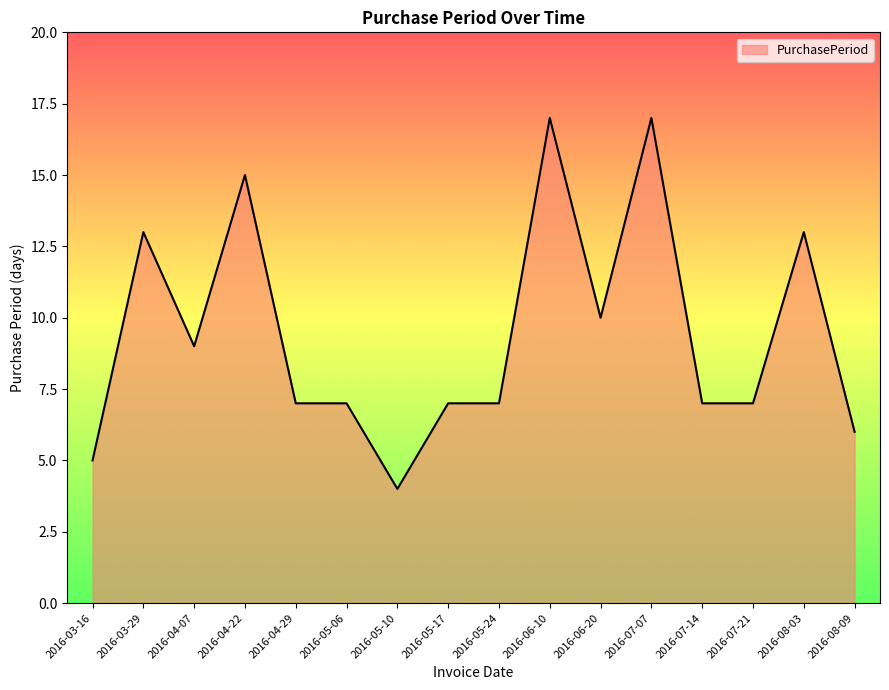

Reading right to left, what are all the values shown in this chart?

2016-08-09=6	2016-08-03=13	2016-07-21=7	2016-07-14=7	2016-07-07=17	2016-06-20=10	2016-06-10=17	2016-05-24=7	2016-05-17=7	2016-05-10=4	2016-05-06=7	2016-04-29=7	2016-04-22=15	2016-04-07=9	2016-03-29=13	2016-03-16=5